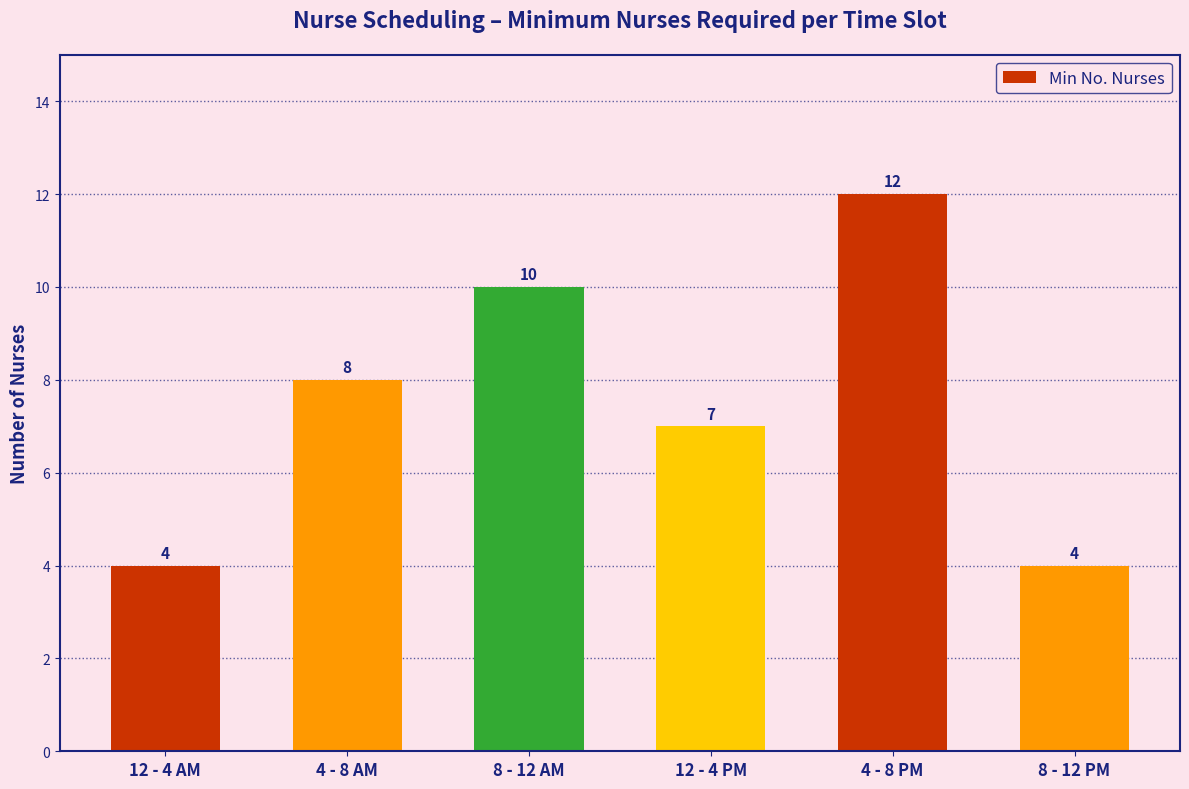

True or false: the data shows 7 at 12 - 4 AM.

False